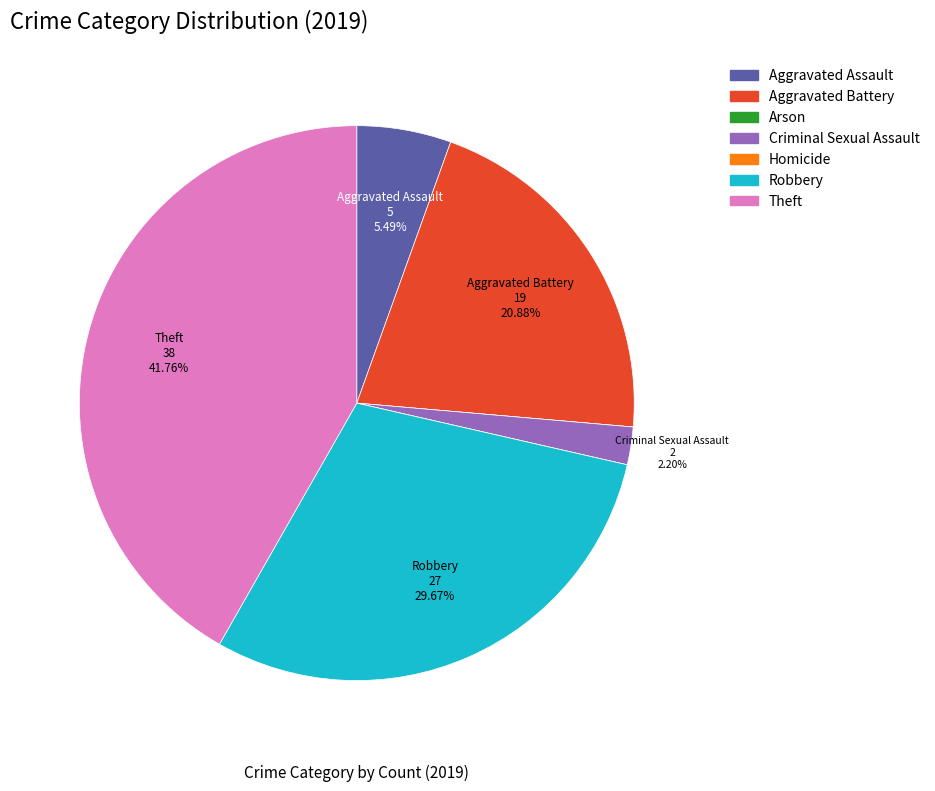

Is there a majority slice in this chart?

No